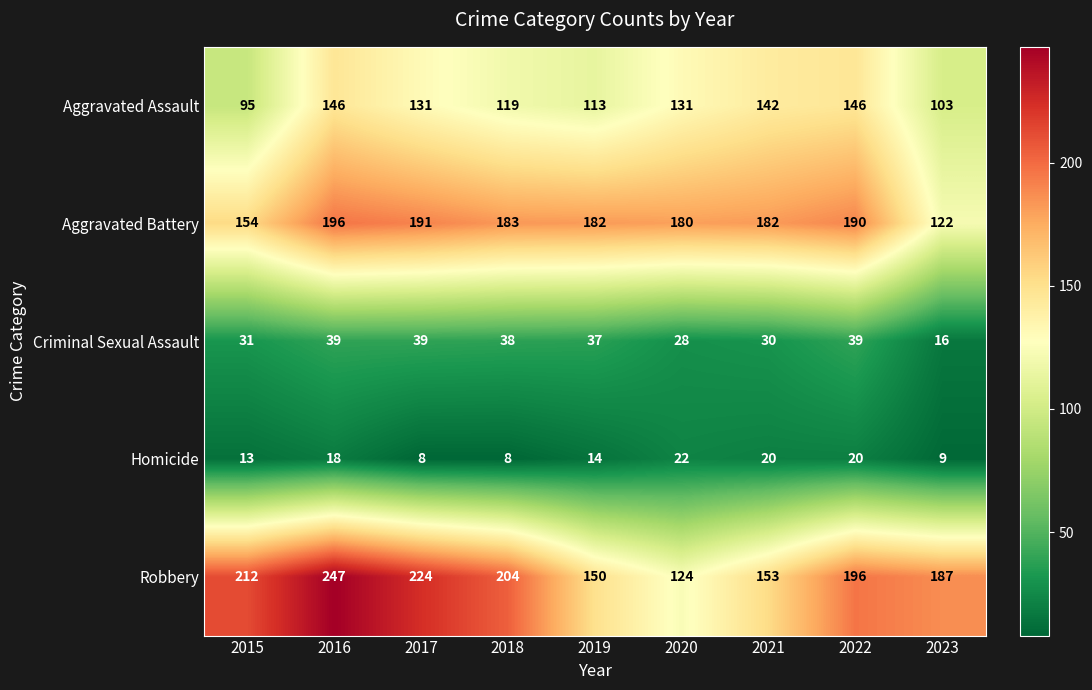

What is the sum of the Robbery values at 2023 and 2015?

399